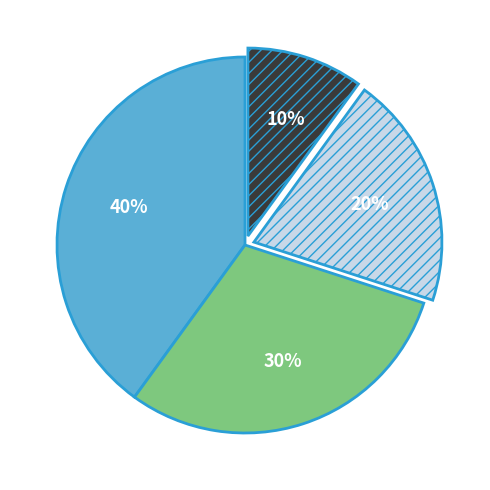

Is there any slice that represents more than half of the pie?

No